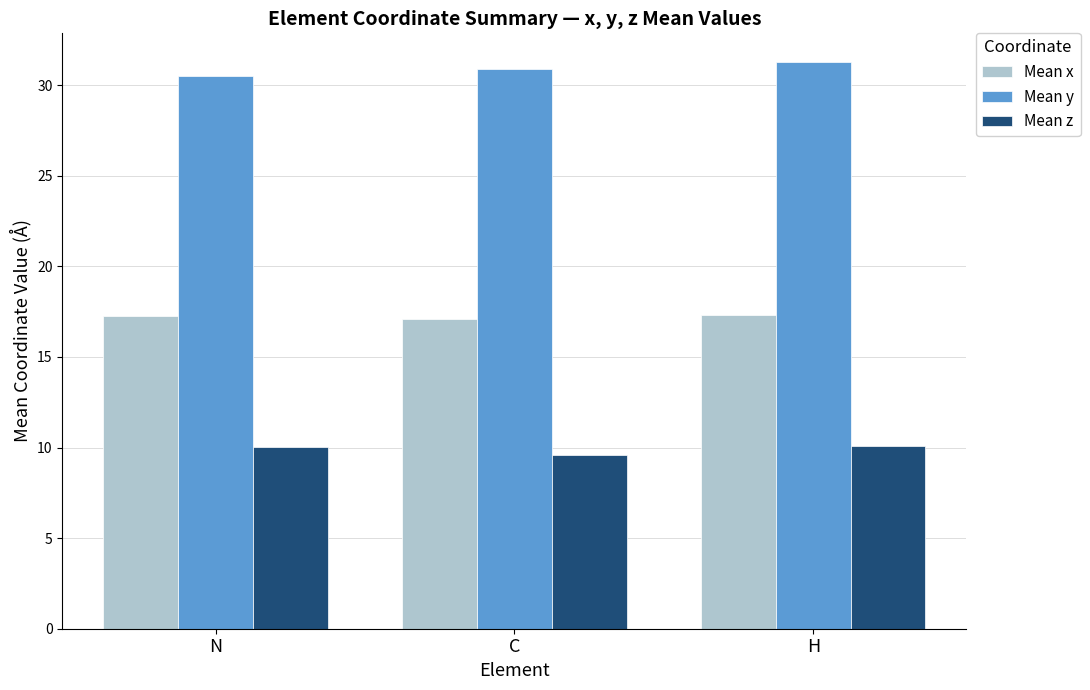

What is the sum of the Mean z values at H and C?

19.7